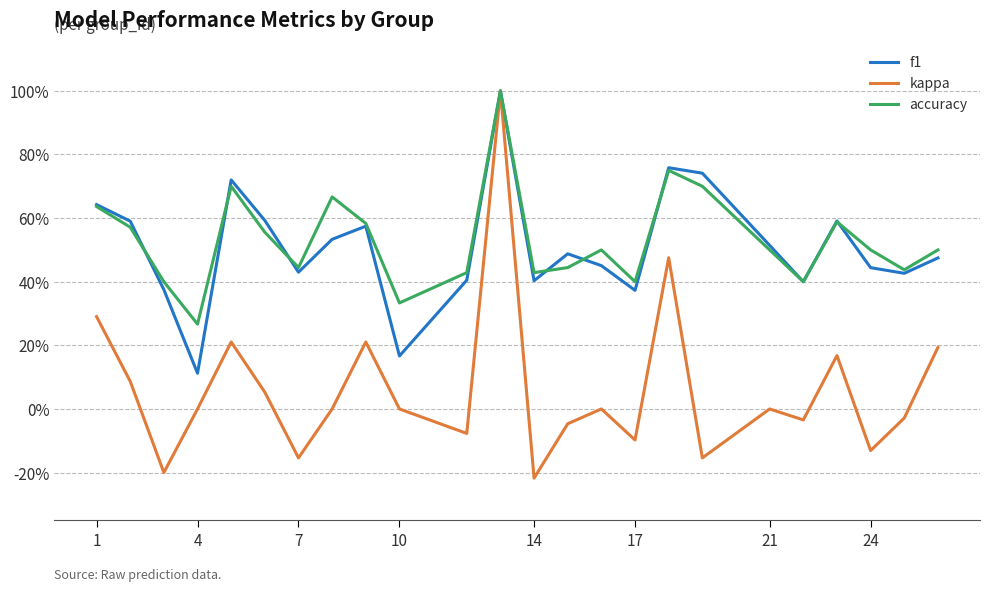

Is this an area chart (filled region under the line)?

No